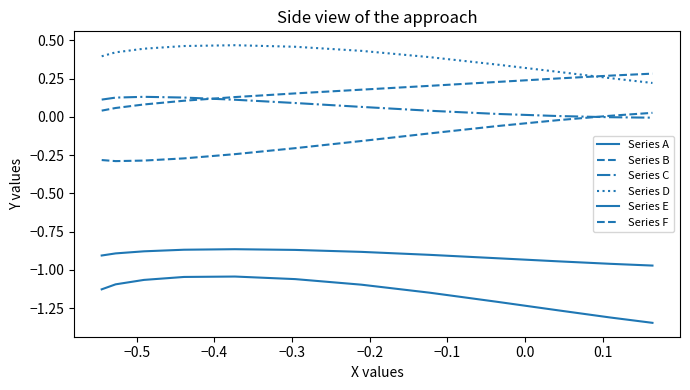

What is the highest value of the Series F series?

0.3